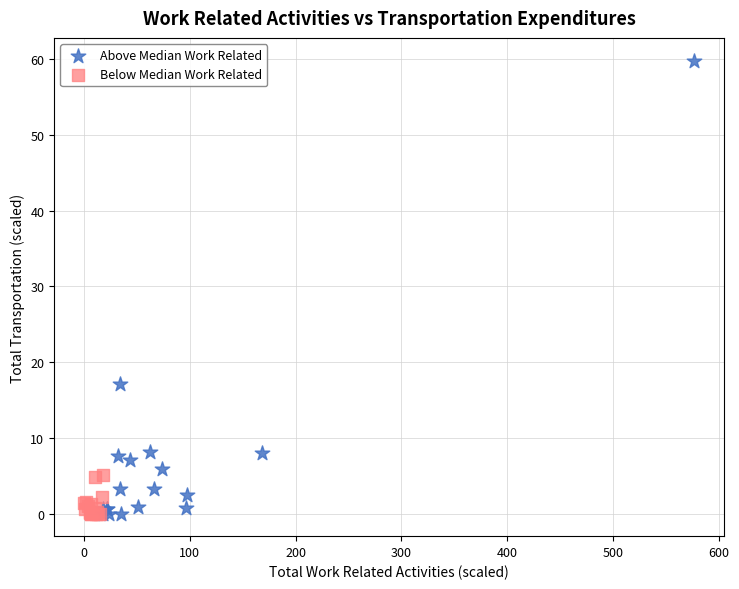

Which series contains the highest Y value?

Above Median Work Related